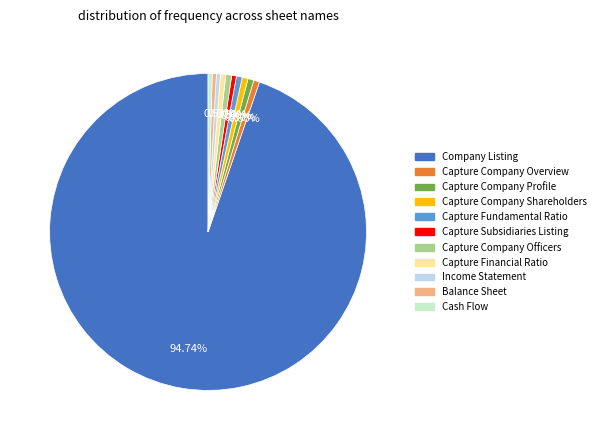

Which slice represents more than half of the pie?

Company Listing